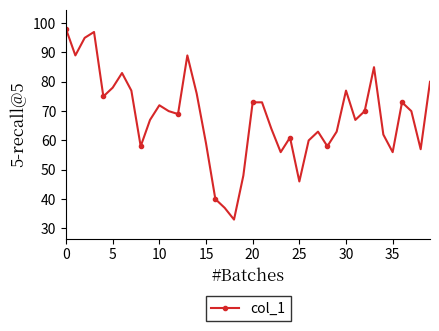

What is the value of the 22nd point from the left?

73